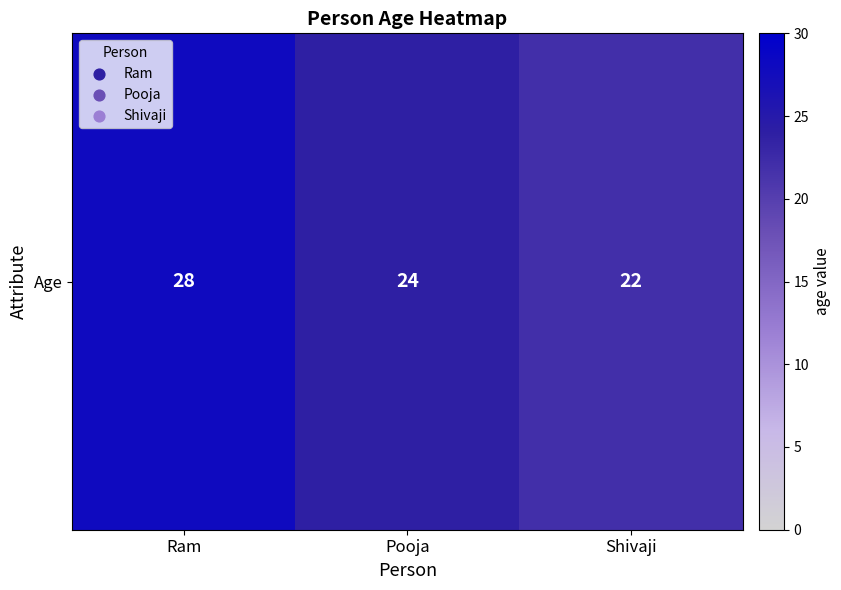

List the labels in order of value, smallest first.

Shivaji, Pooja, Ram